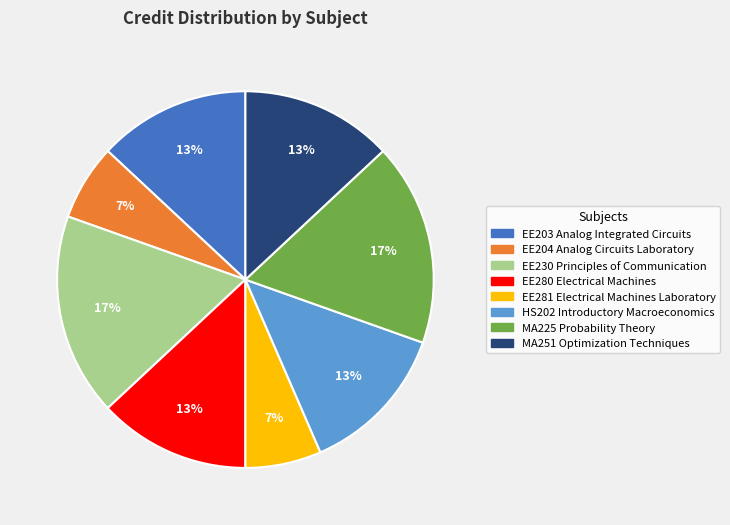

Is the sum of MA251 Optimization Techniques and EE280 Electrical Machines greater than half?

No